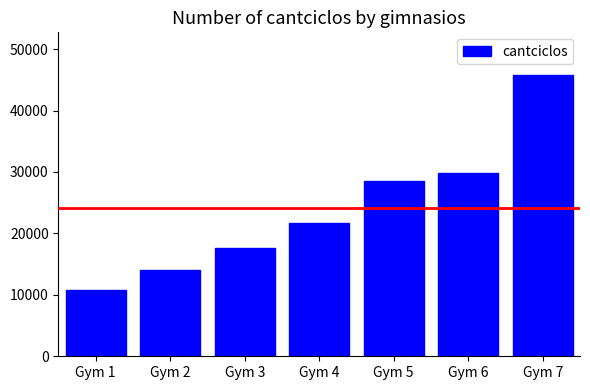

What is the ratio of the value at Gym 5 to the value at Gym 2?

2.0